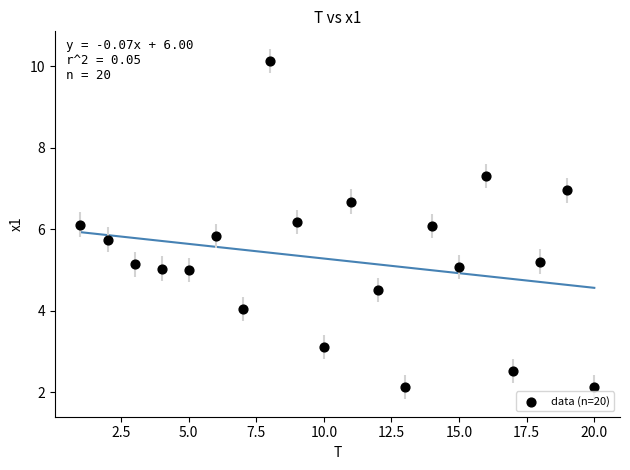

What is the range of X values (max minus min)?

19.0